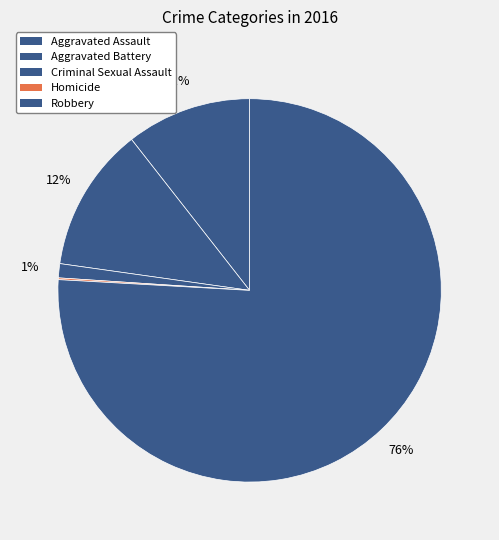

To the nearest percent, what is the difference between the largest and smallest slice percentages?

76%